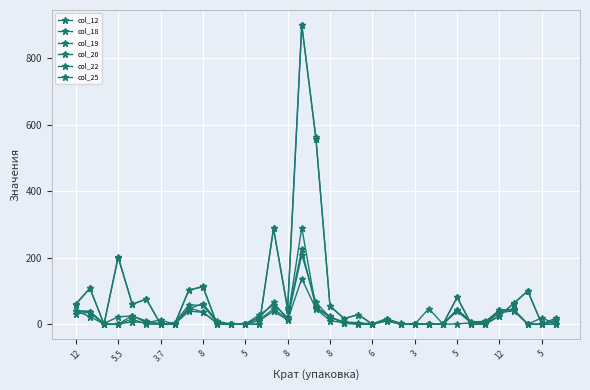

How many data points does each series have?

35